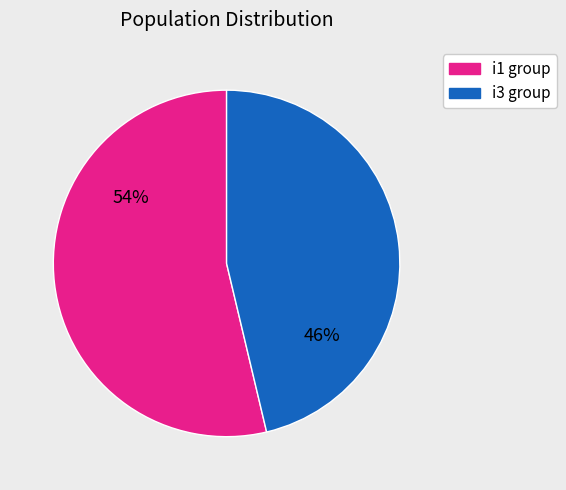

True or false: i3 group accounts for 39% of the total.

False